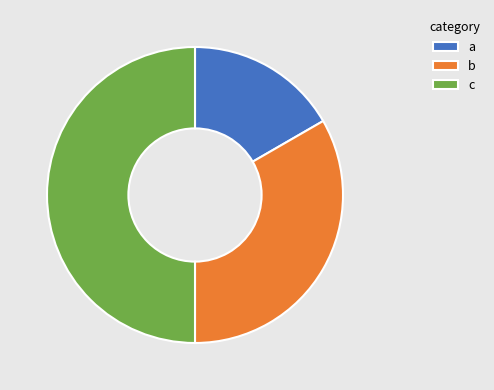

Does b account for over 50% of the chart?

No